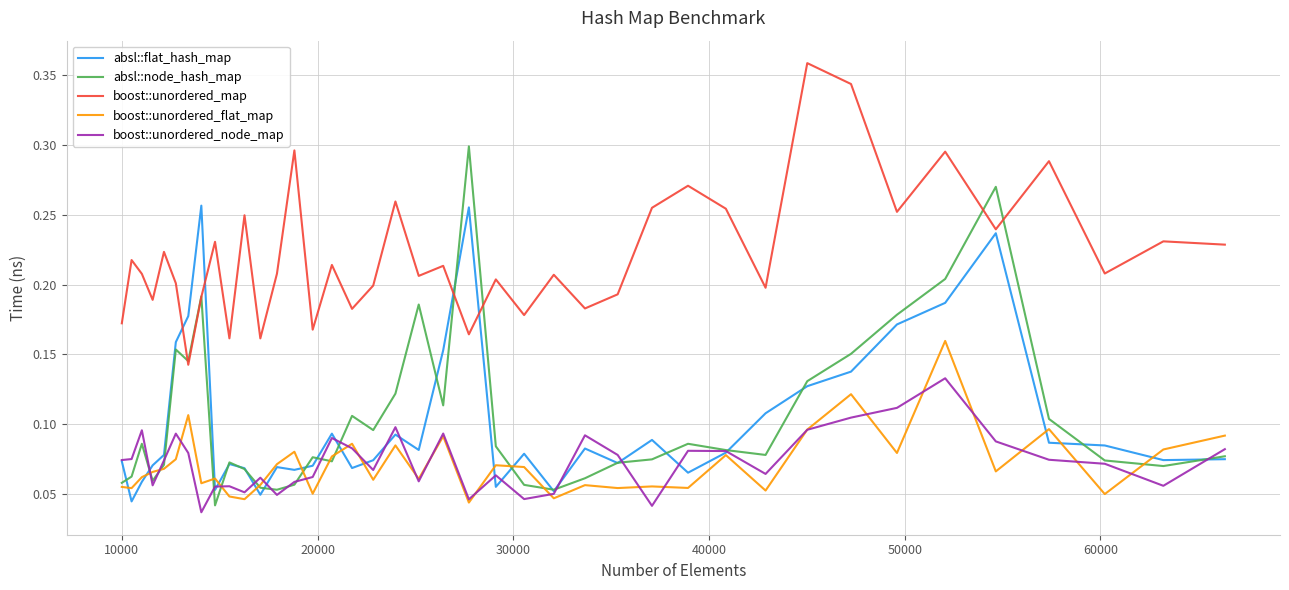

Which series ends up on top after the final intersection of boost::unordered_node_map and absl::node_hash_map?

boost::unordered_node_map